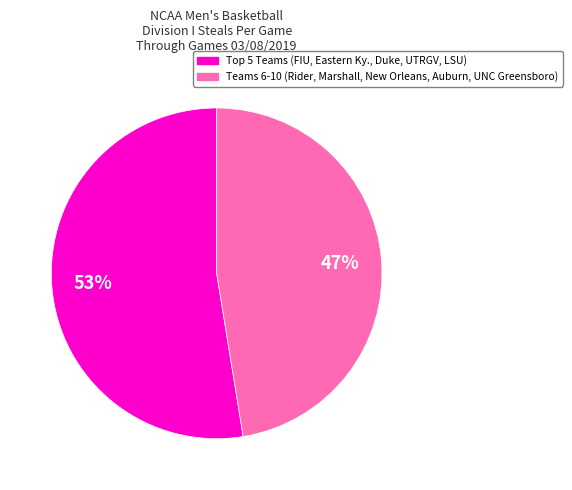

Is there any slice that represents more than half of the pie?

Yes